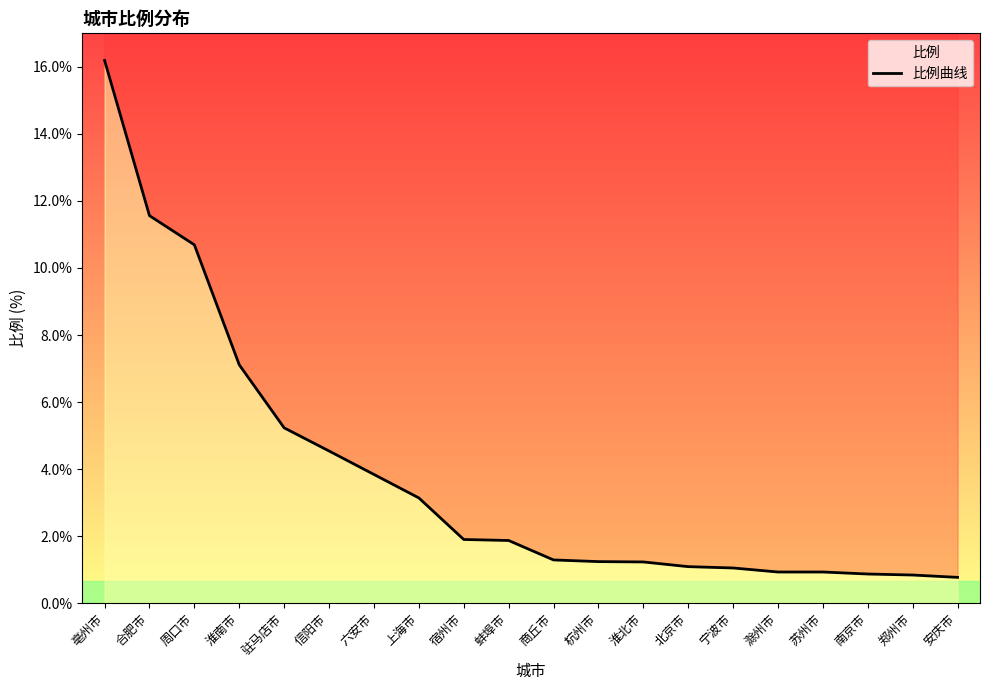

What is the greatest value displayed?

16.2